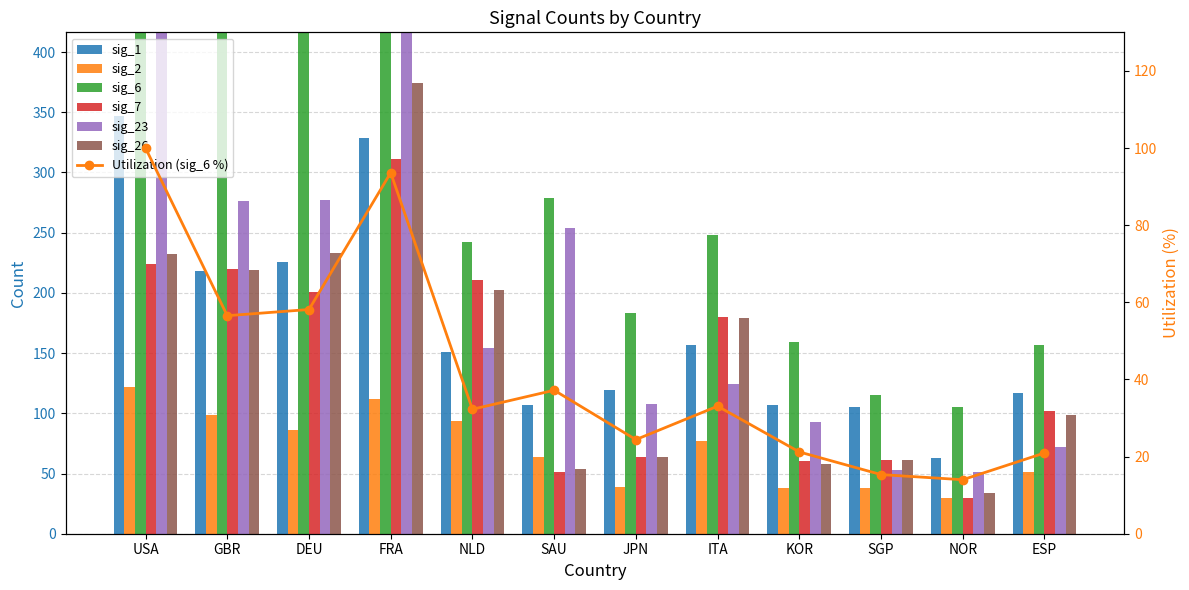

Which series has the widest spread of values?

sig_6